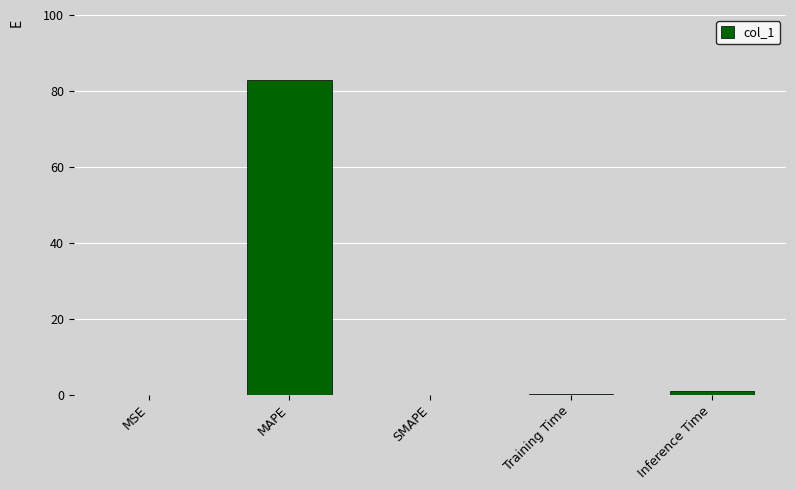

Which category has the highest value across all series?

MAPE